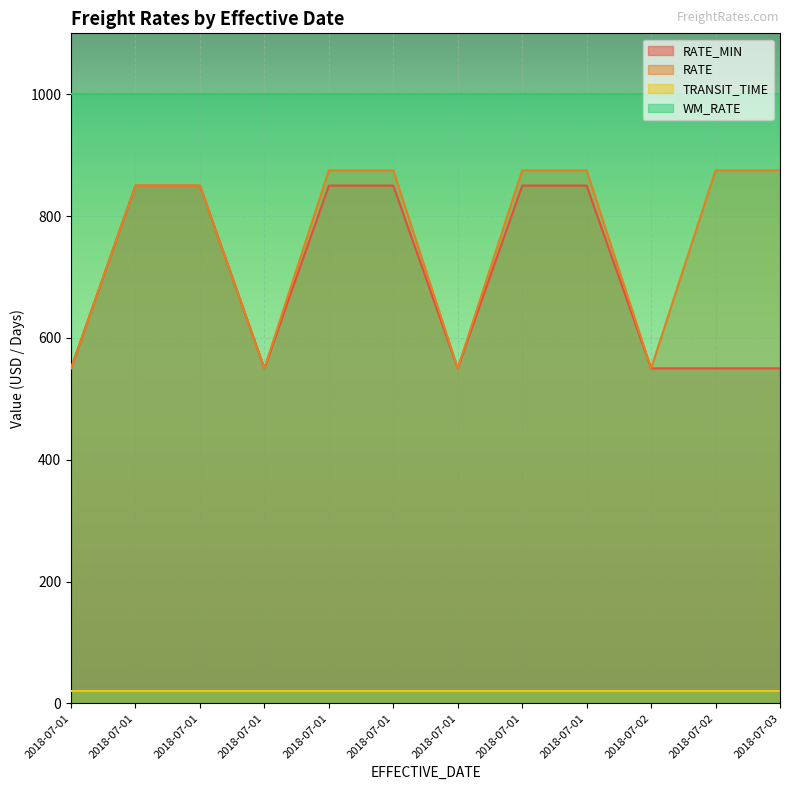

At which category is the sum across all series the highest?

2018-07-01